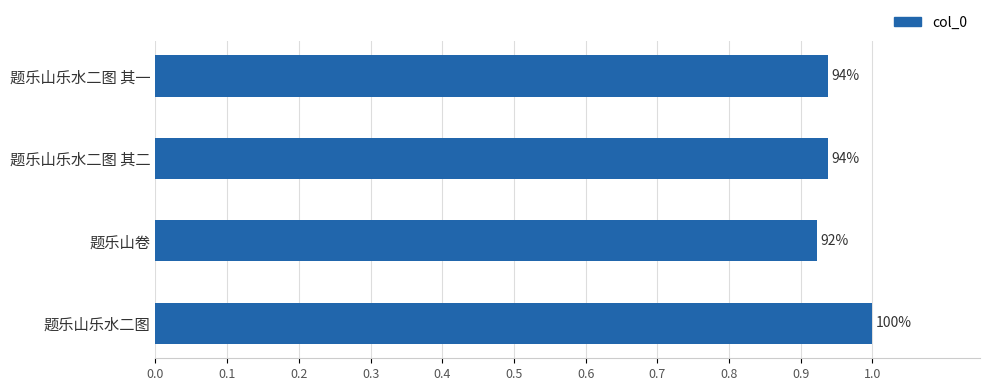

Are the bars horizontal?

Yes